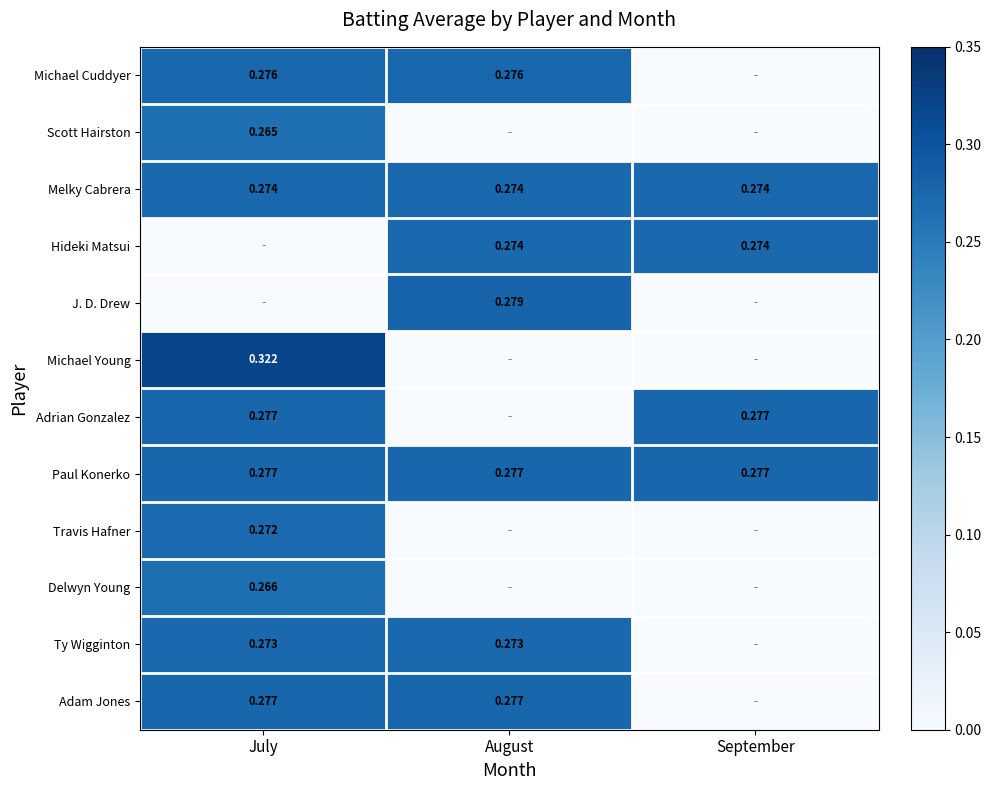

Between September and July, which is larger?

July